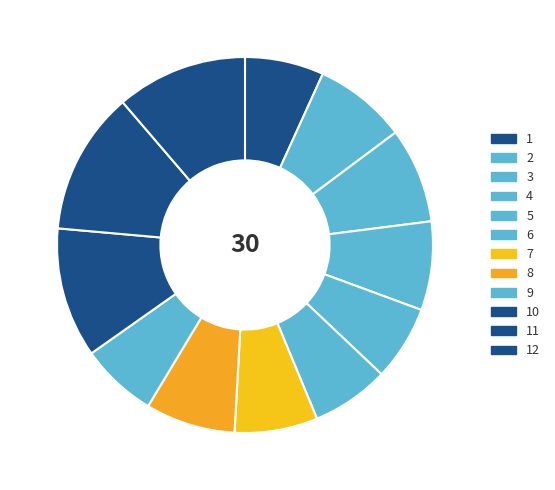

How many segments does this pie chart have?

12